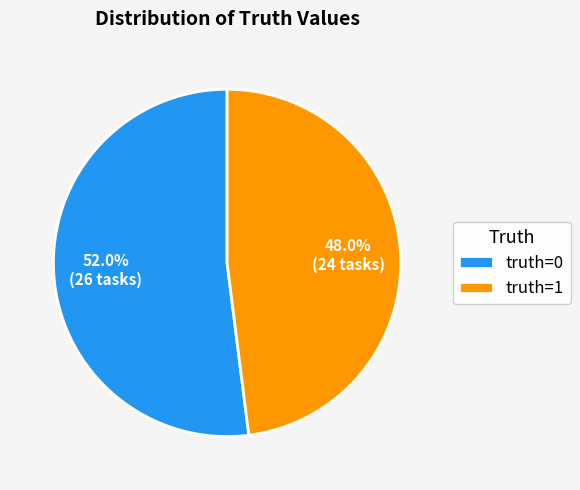

Is it true that truth=0 is 52% of the pie?

True